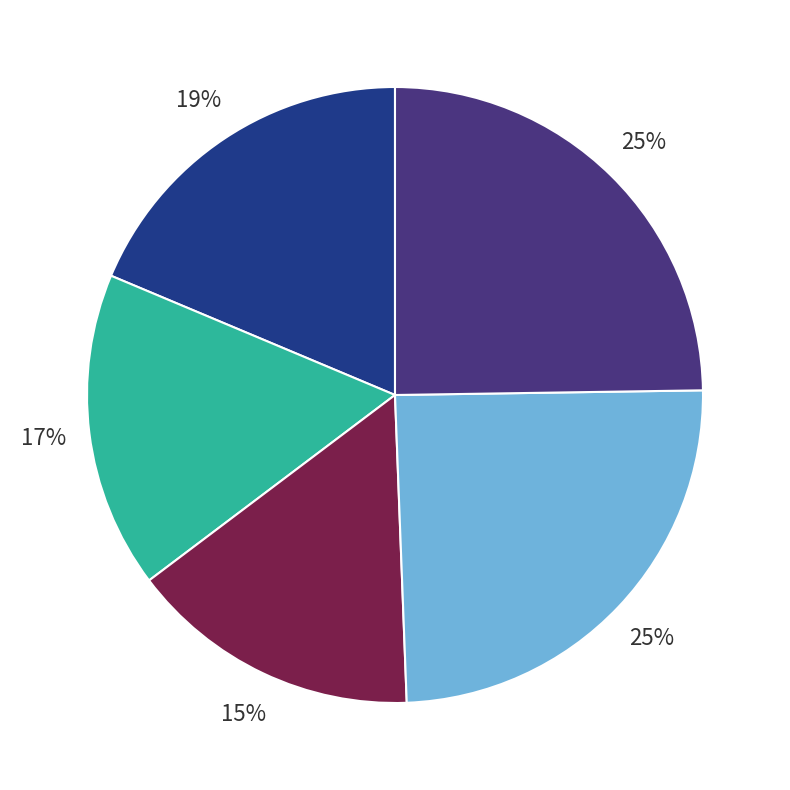

To the nearest percent, what is the average slice percentage?

20%